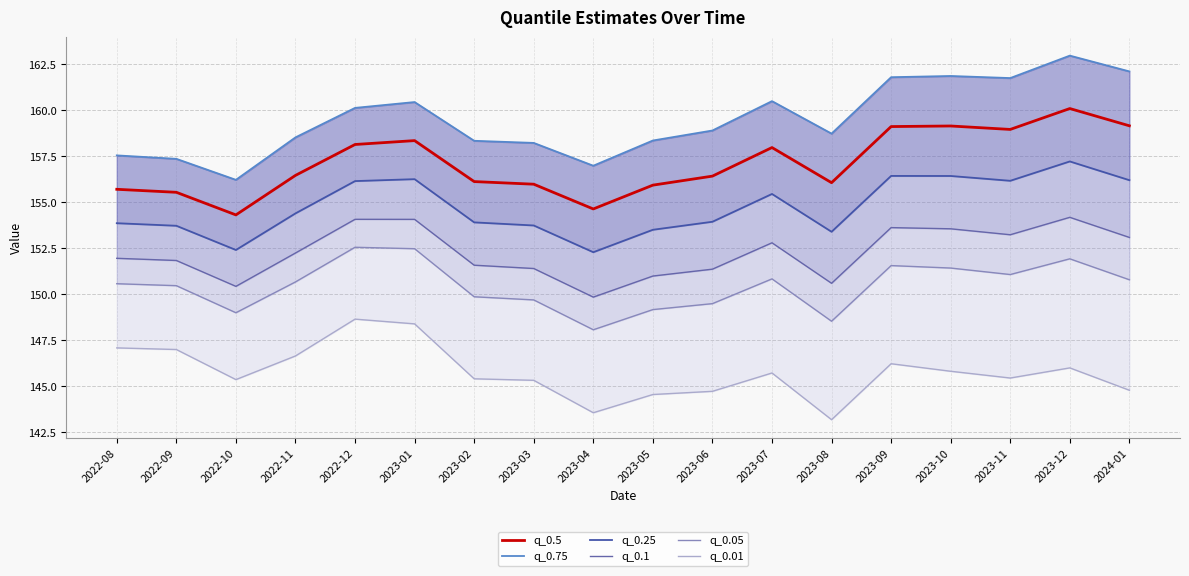

What are all the series names shown in the legend?

q_0.5, q_0.75, q_0.25, q_0.1, q_0.05, q_0.01